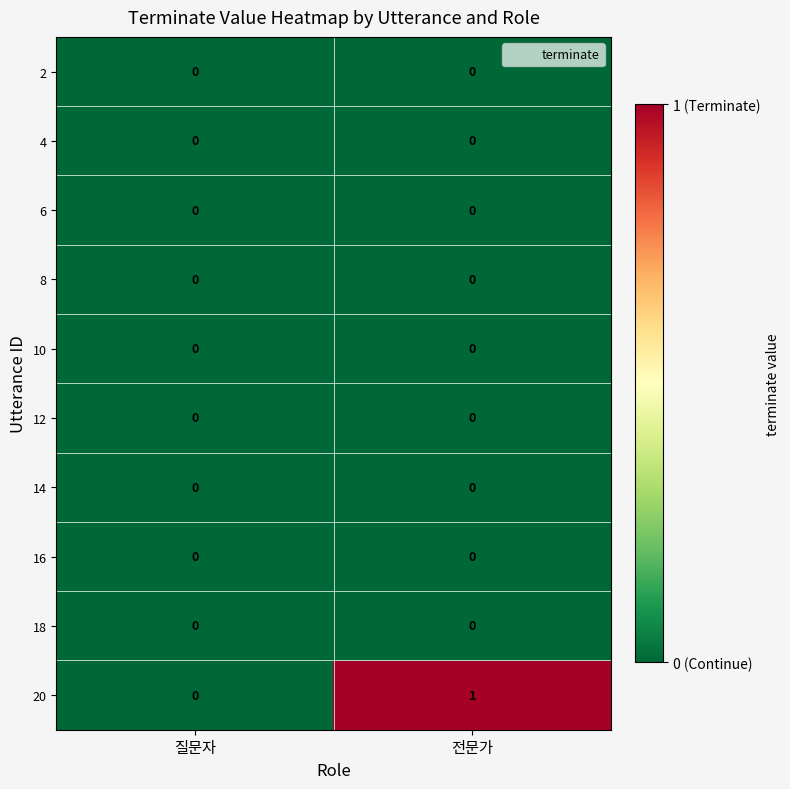

Which series has the largest total across all categories?

20